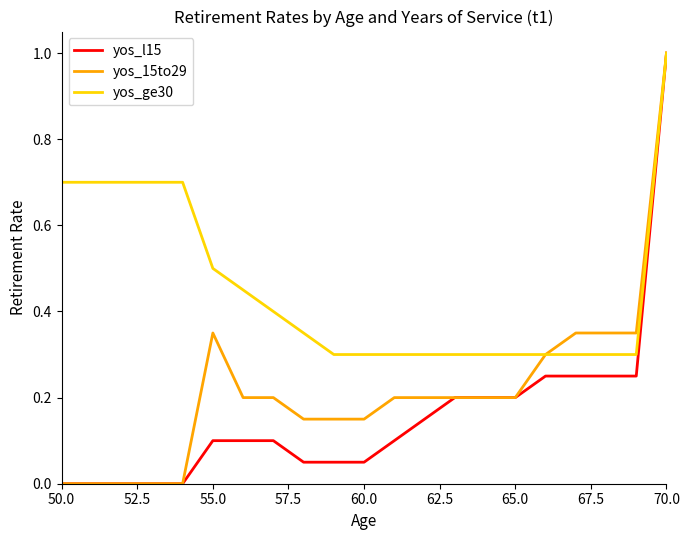

What is the greatest value displayed?

1.0